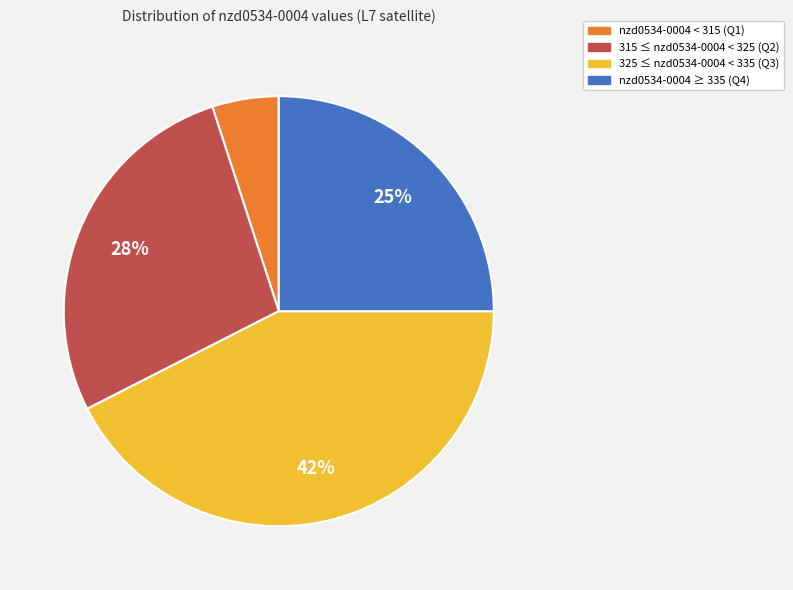

To the nearest percent, what is the difference between the largest and smallest slice percentages?

37%